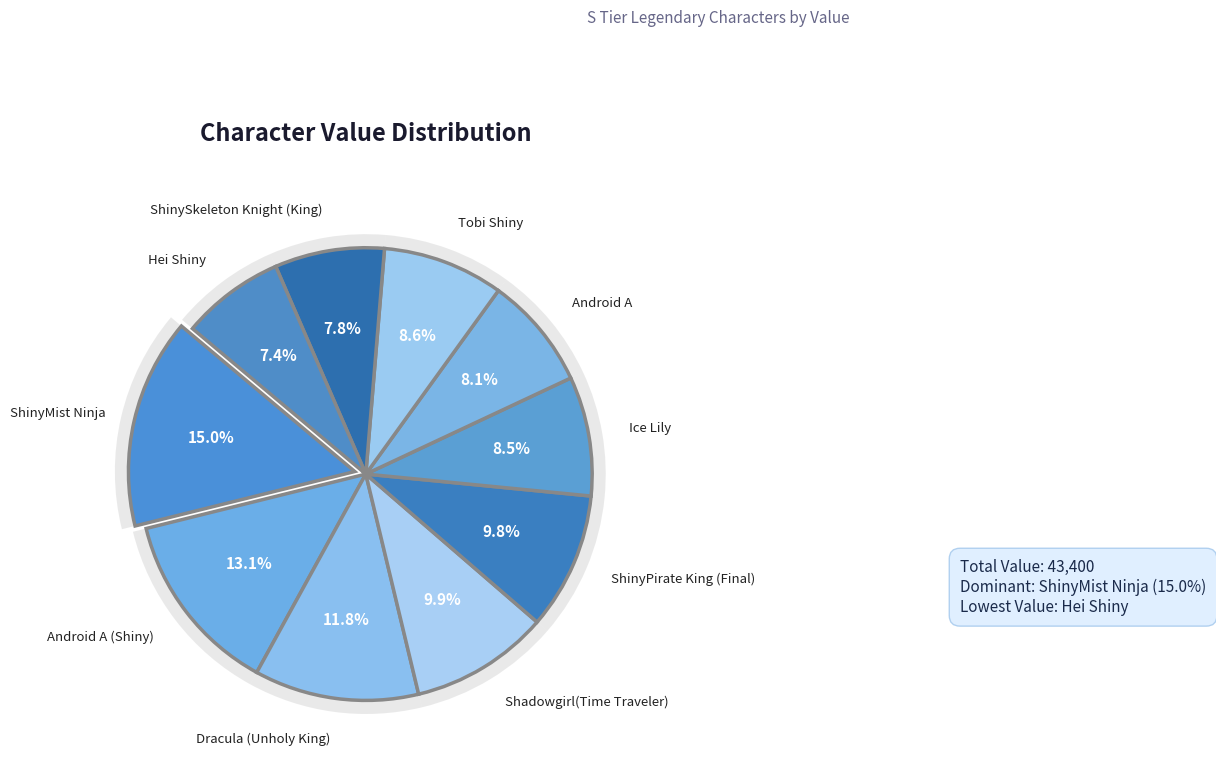

Count the number of slices in the pie.

10